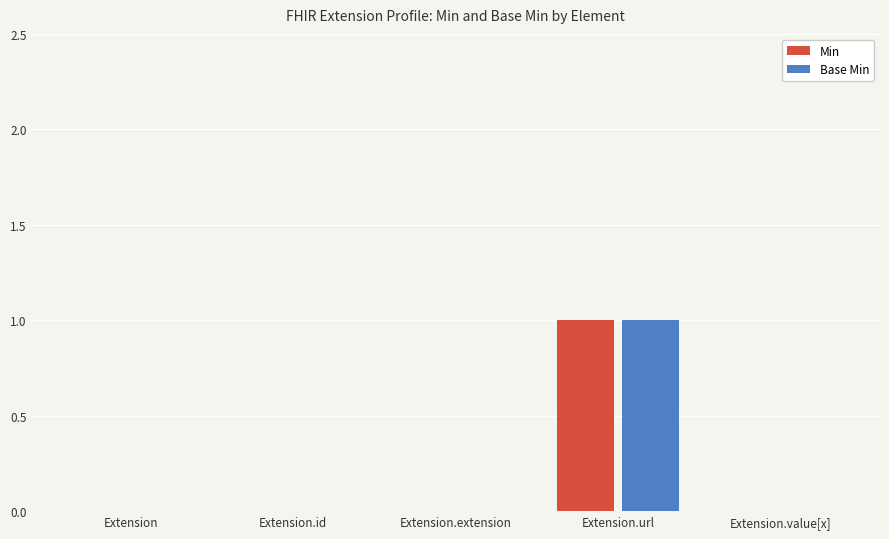

The Min series shows 0 at Extension.id. True or false?

True